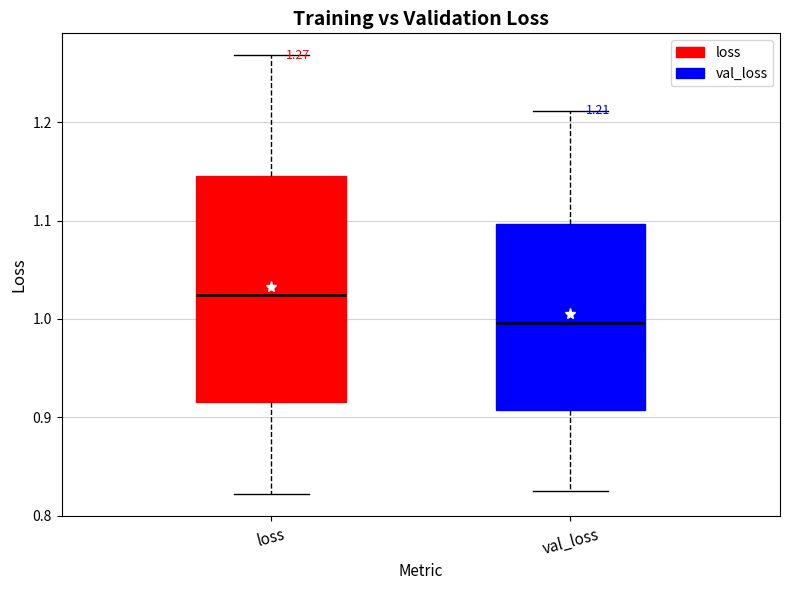

Which box's median line is the highest?

loss